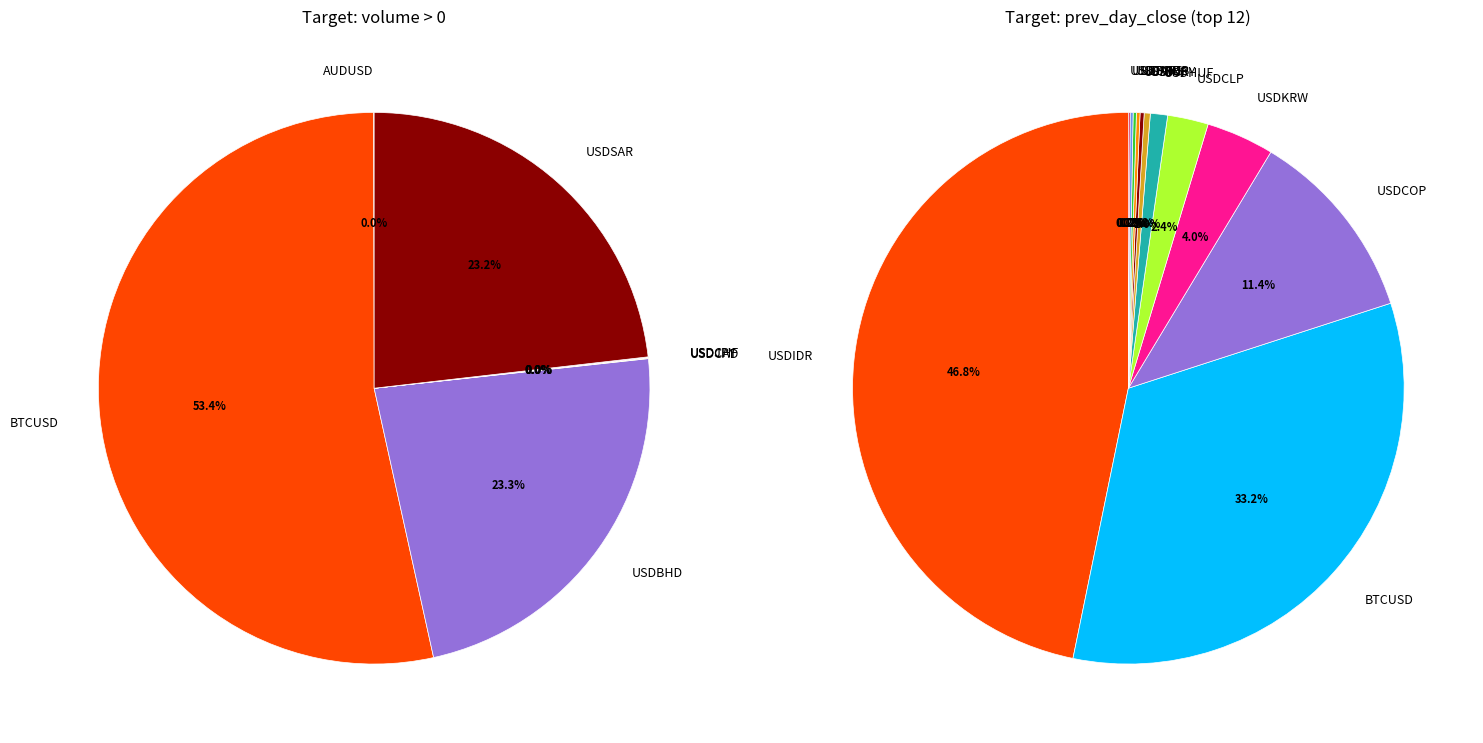

The USDPHP slice represents 10% of the pie. True or false?

False